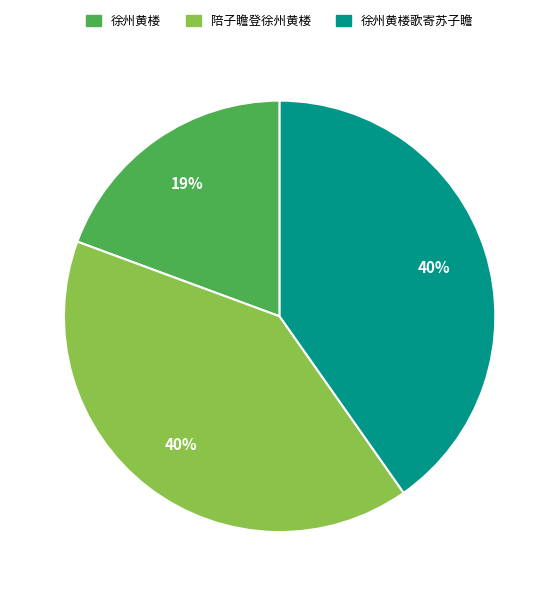

Do 徐州黄楼 and 陪子瞻登徐州黄楼 together represent more than half of the pie?

Yes